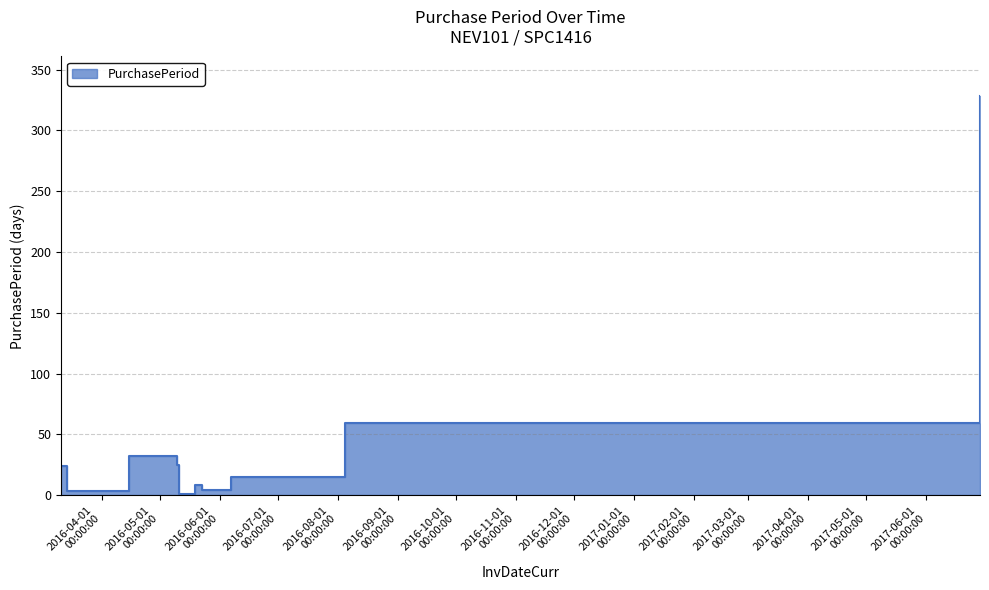

What is the maximum value shown in the chart?

328